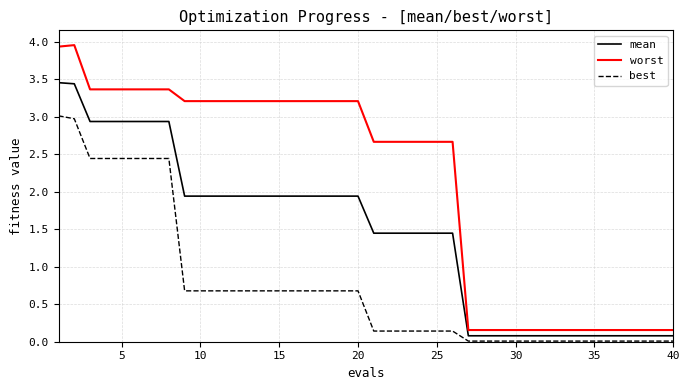

Which series has the largest total across all categories?

worst